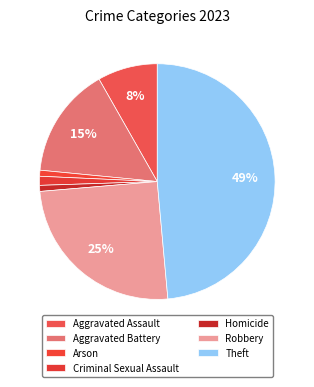

To the nearest percent, what is the average slice percentage?

14%